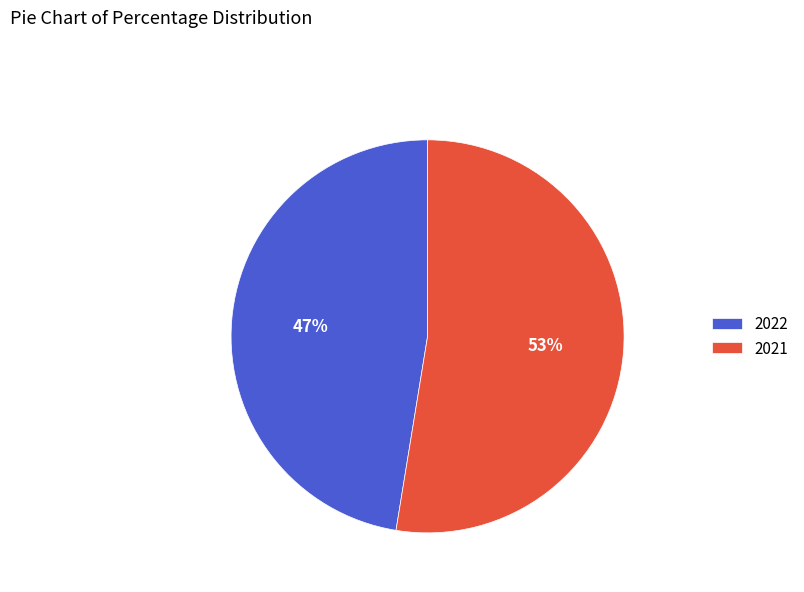

Is the sum of 2022 and 2021 greater than half?

Yes